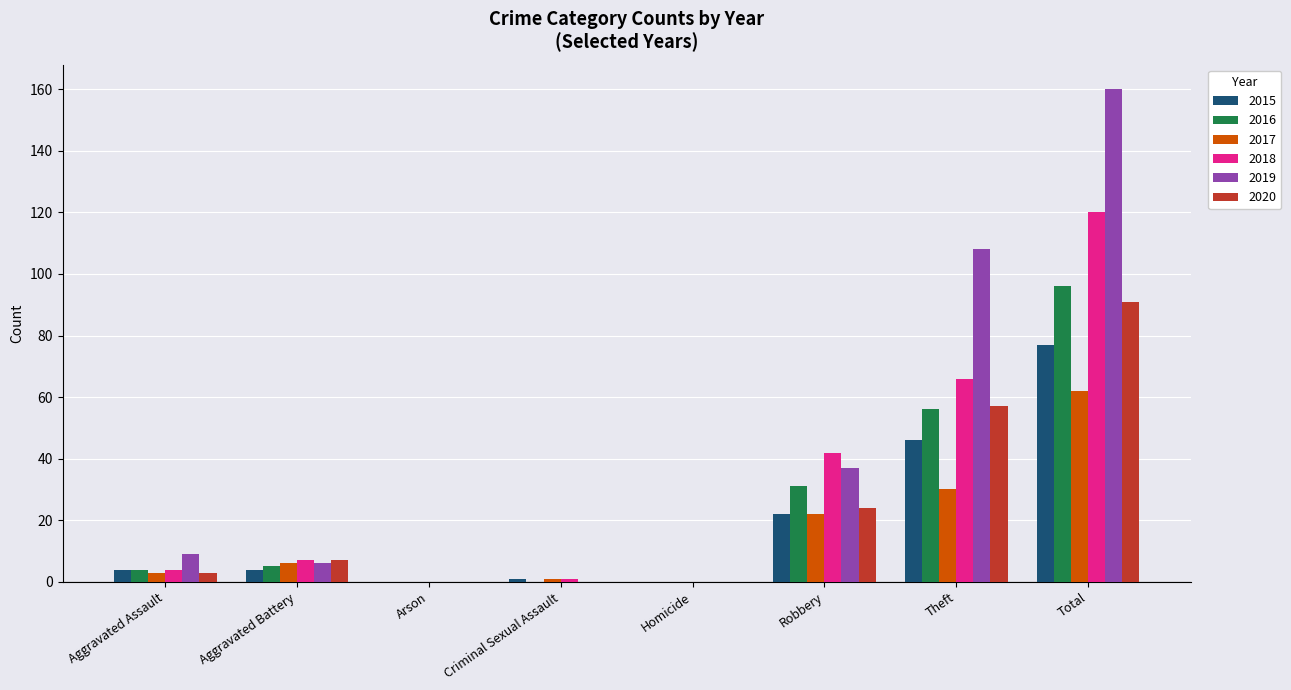

What is the maximum value for 2020?

91